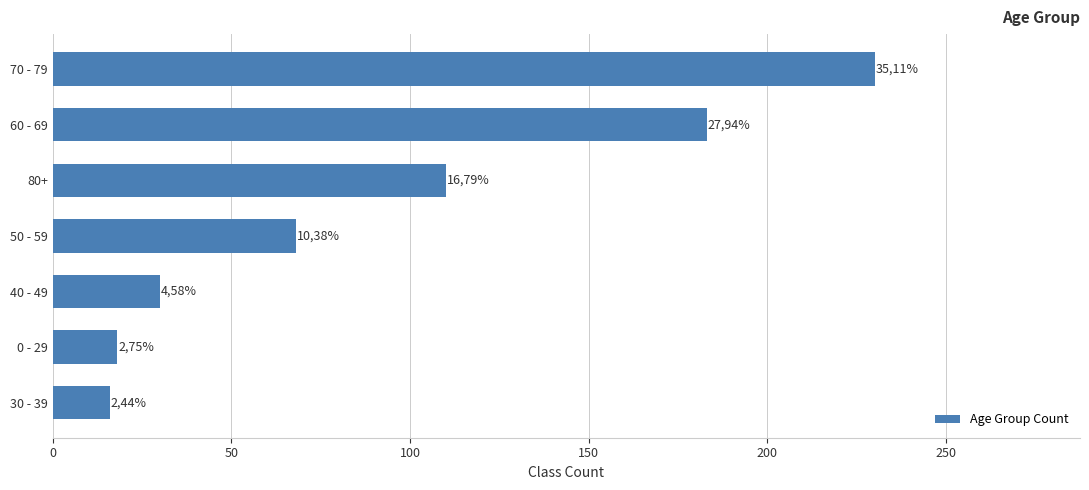

What is the sum of all values?

655